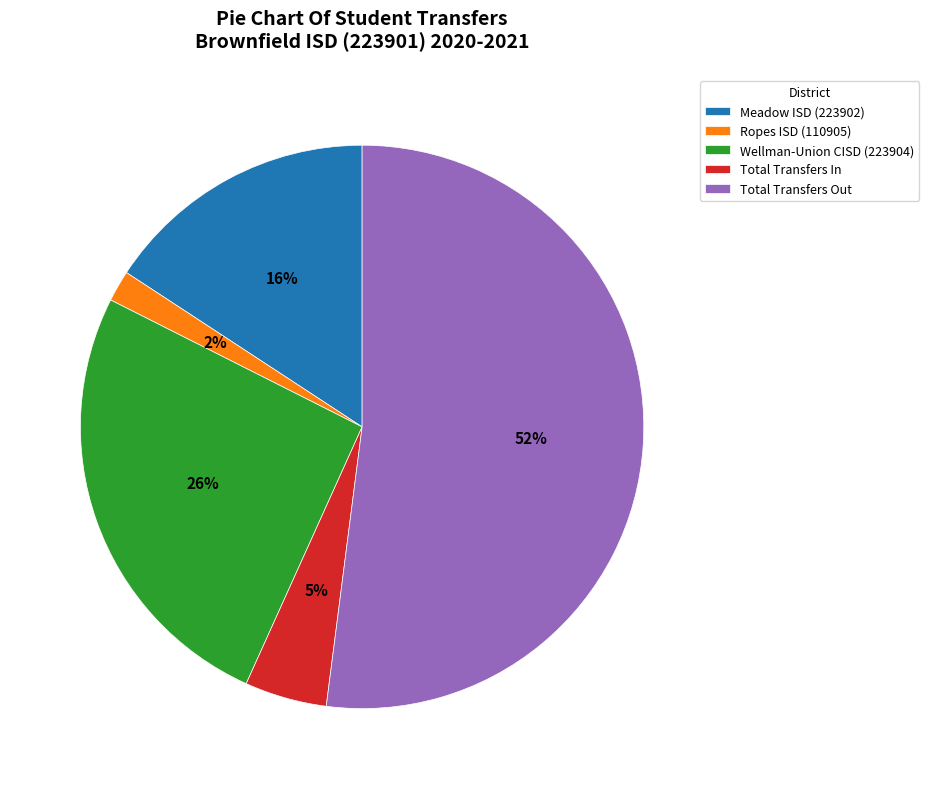

How many slices are in this pie chart?

5